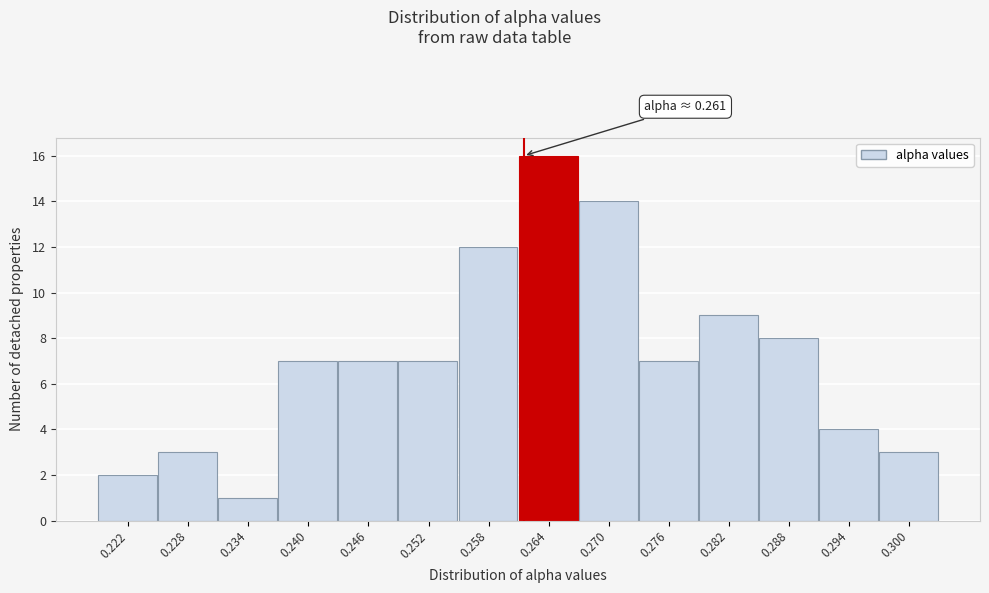

Which range on the x-axis has the tallest bar?

0.261 to 0.267